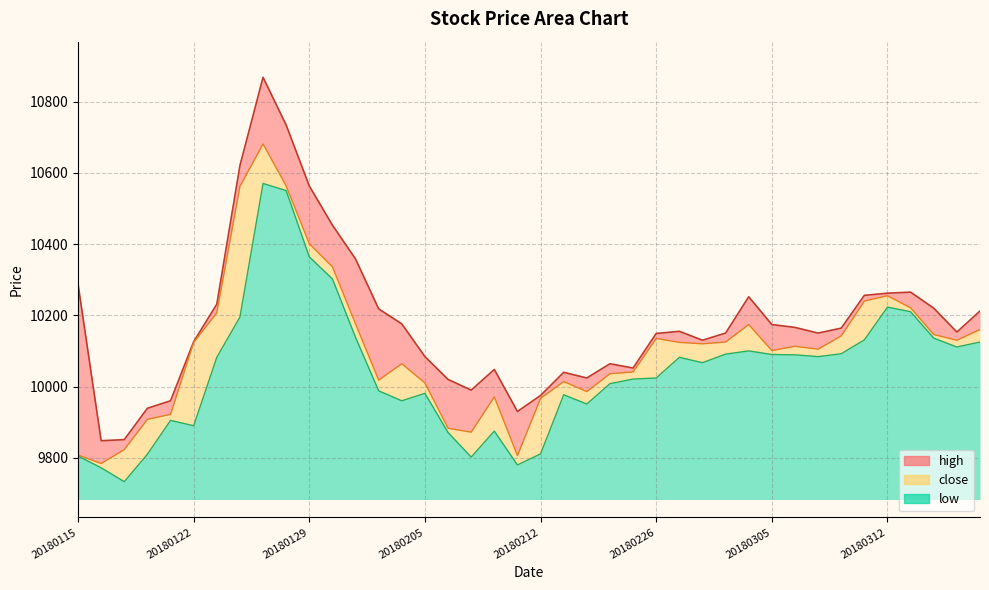

What is the greatest value displayed?

10868